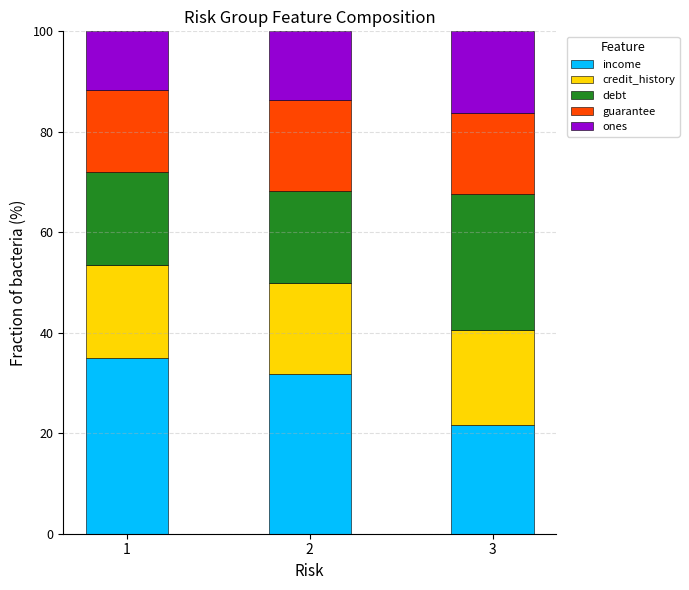

Does the chart contain any negative values?

No